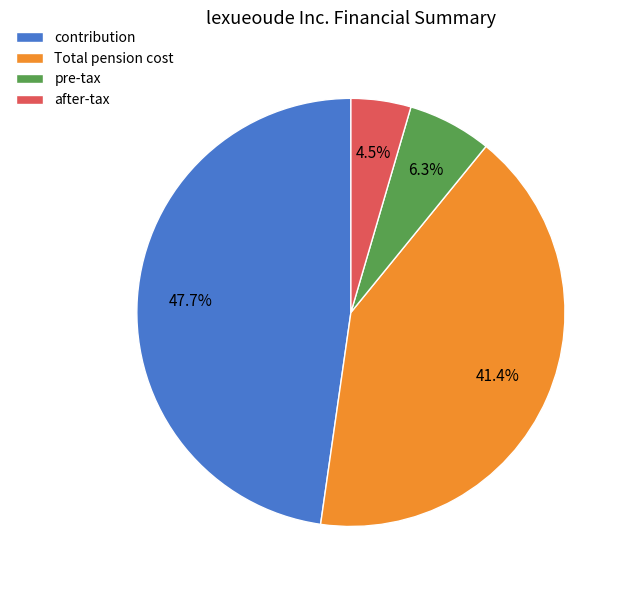

How many segments does this pie chart have?

4